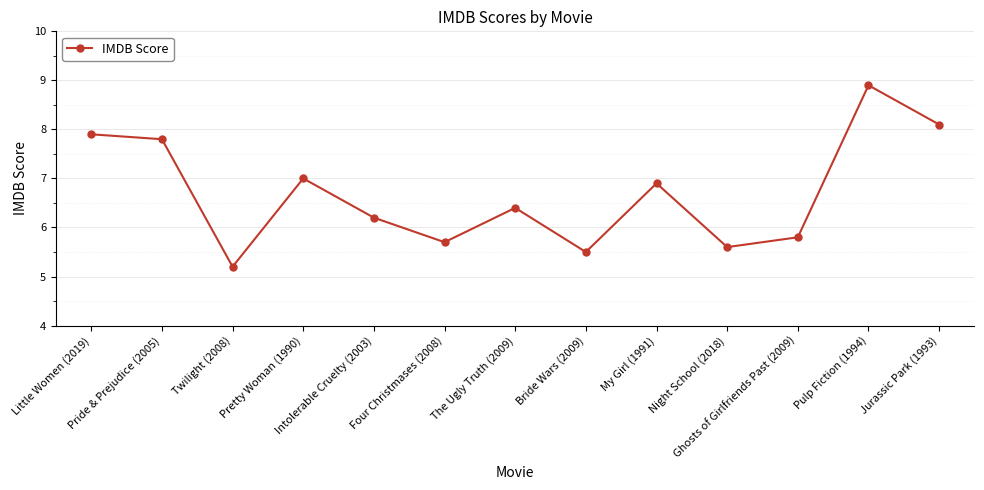

Does the chart have visible grid lines?

Yes